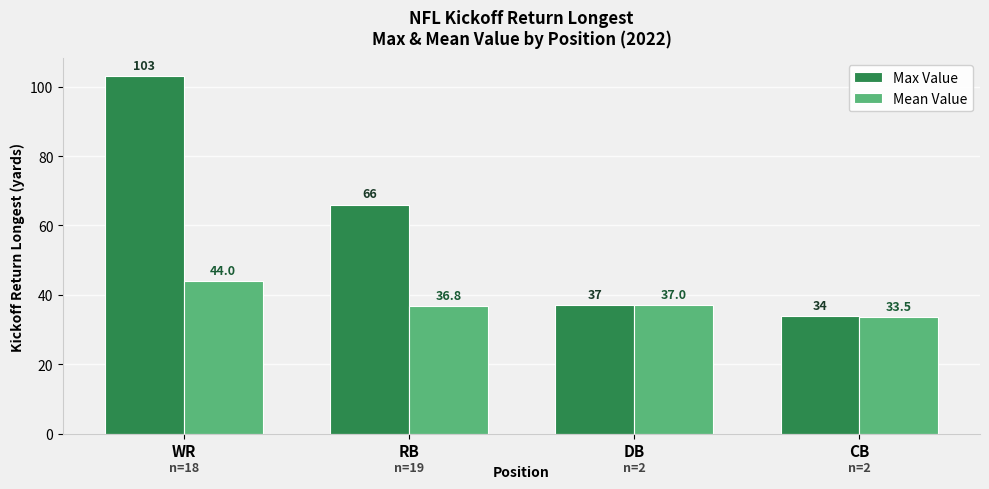

List the labels in order of Max Value value, smallest first.

CB, DB, RB, WR